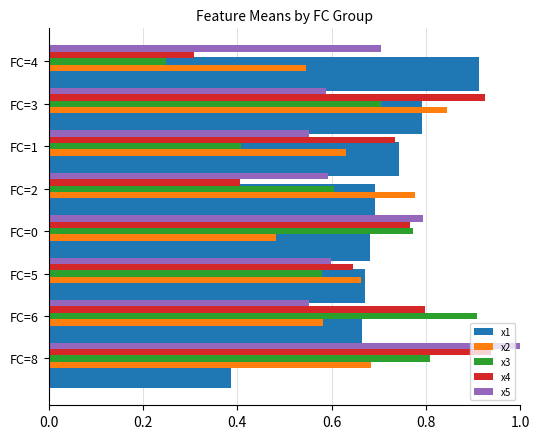

How many bars are there in total?

40